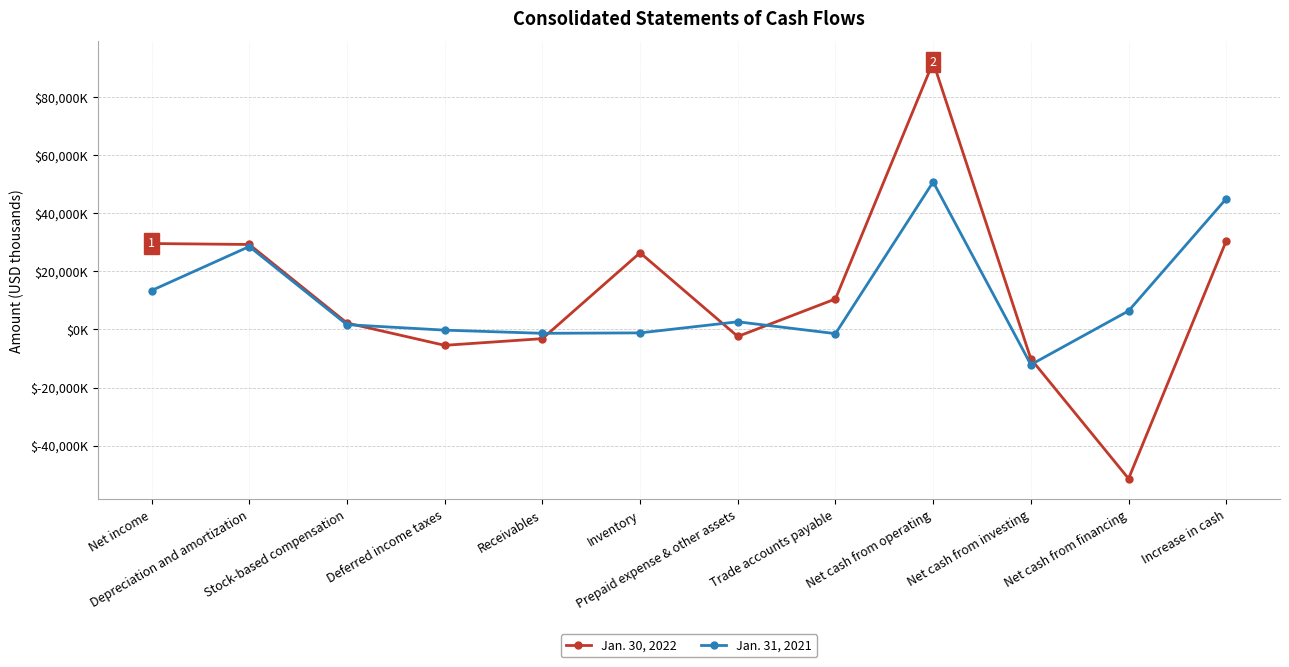

What is the smallest value displayed?

-51364